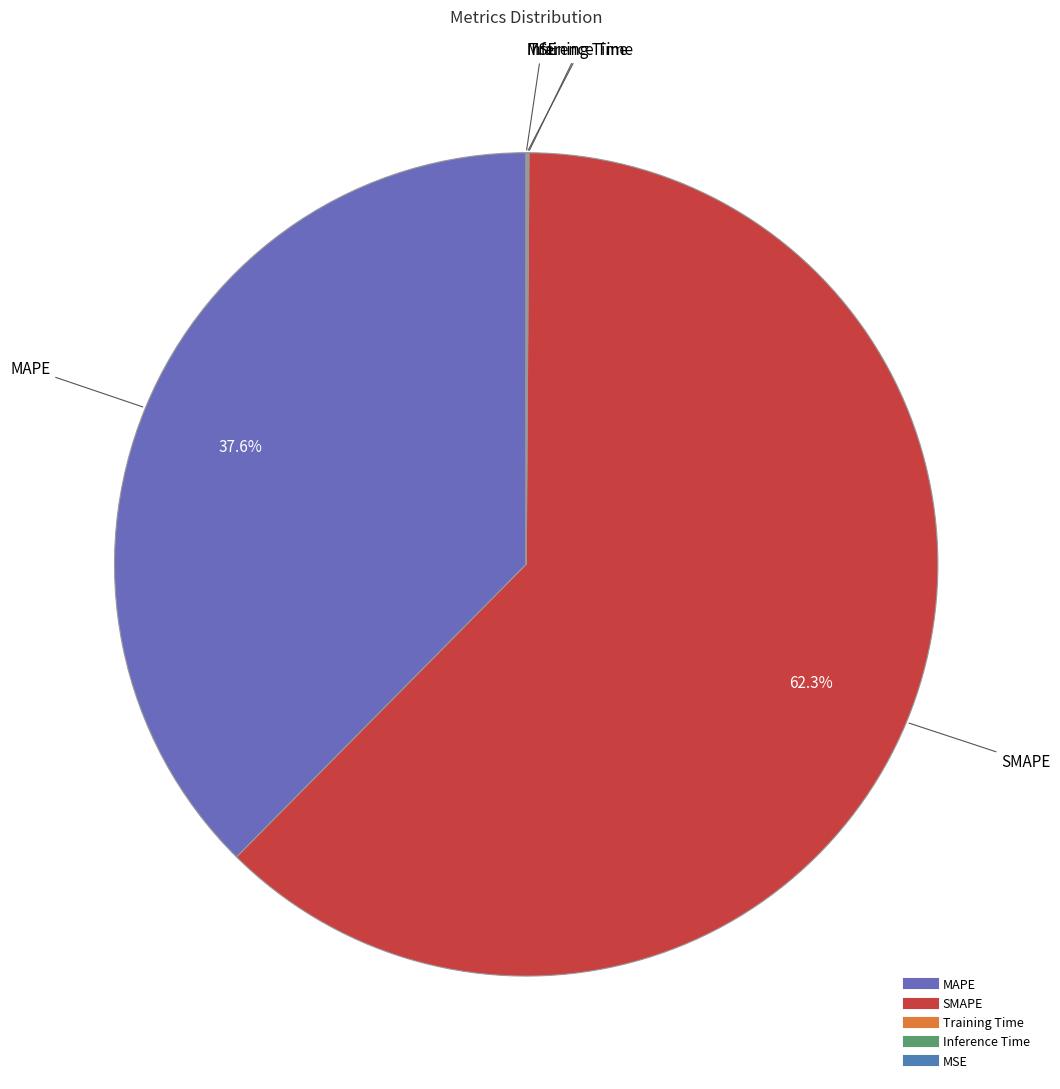

Which slice is the largest?

SMAPE